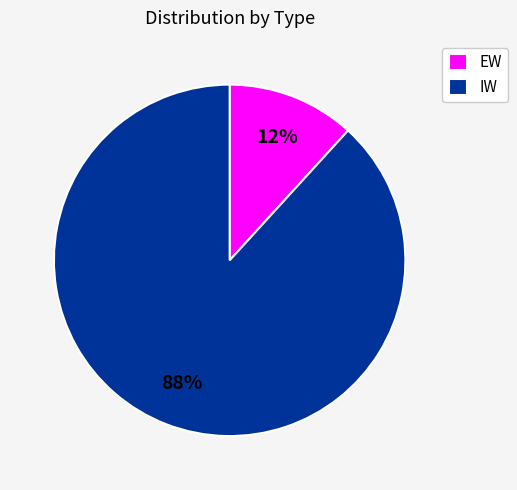

What is the largest slice in the pie chart?

IW